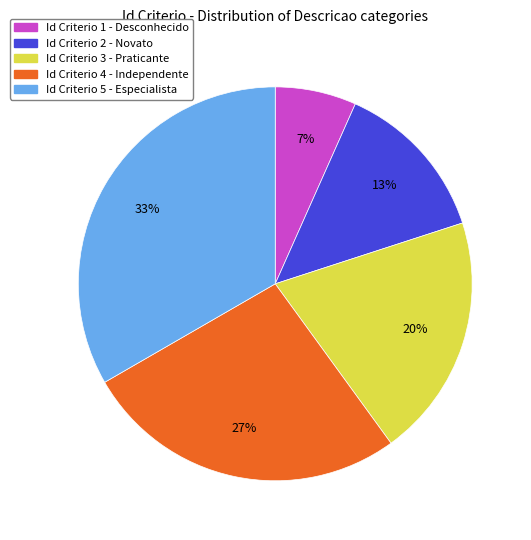

Is there any slice that represents more than half of the pie?

No